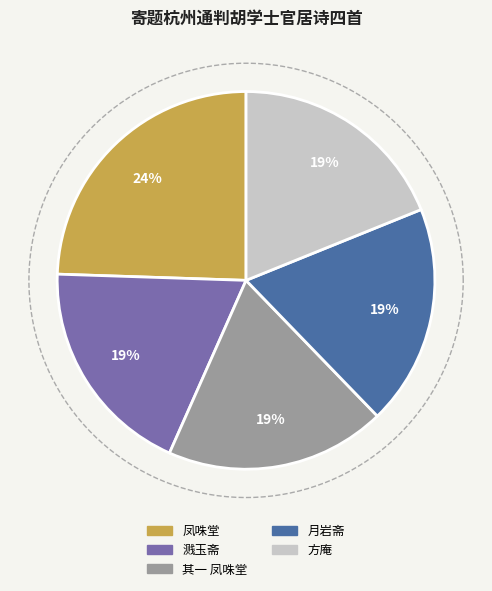

What is the largest slice in the pie chart?

凤咮堂